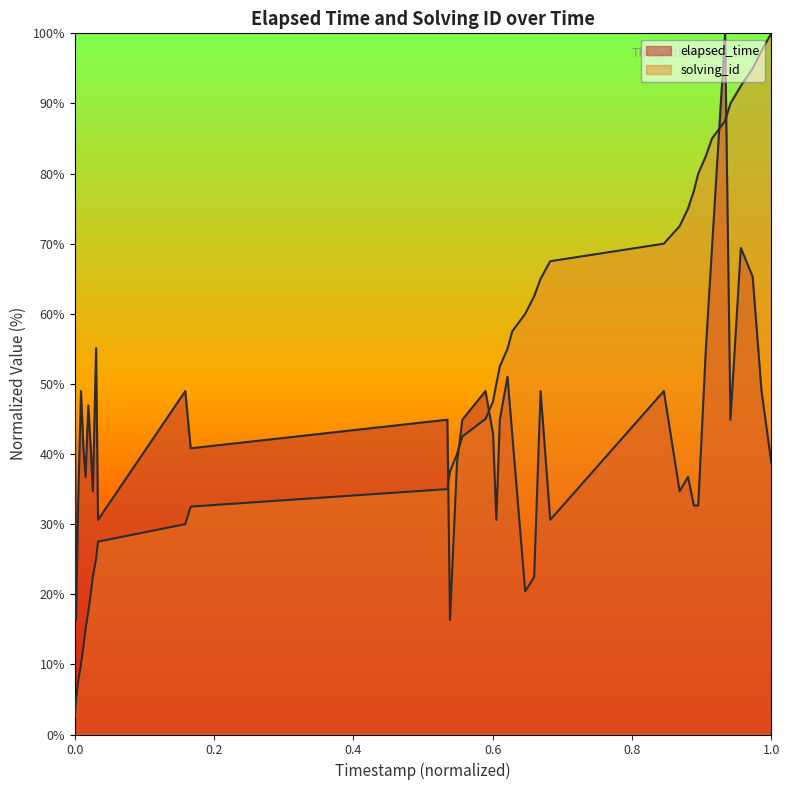

What is the difference between the maximum and minimum values in the elapsed_time series?

83.7